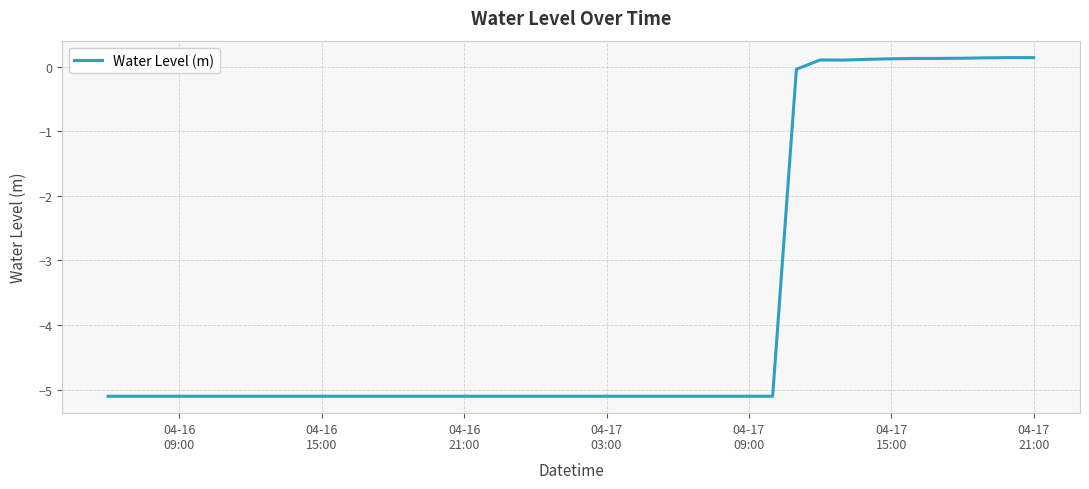

What is the smallest value displayed?

-5.1